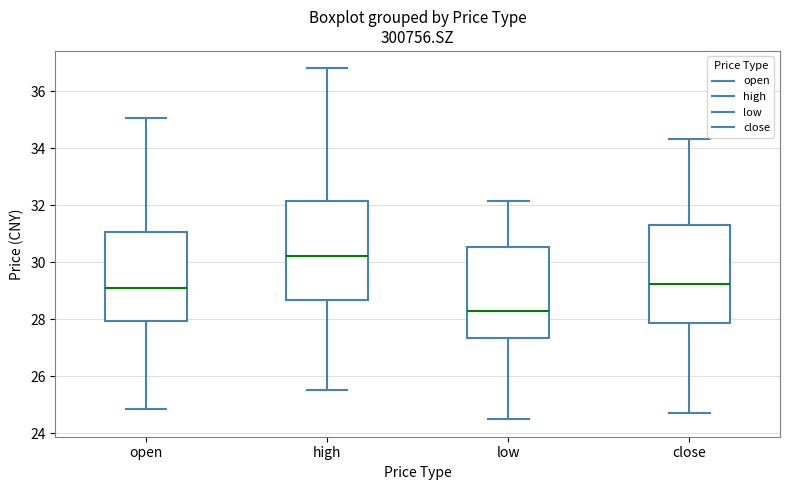

Which box's median line is the lowest?

low